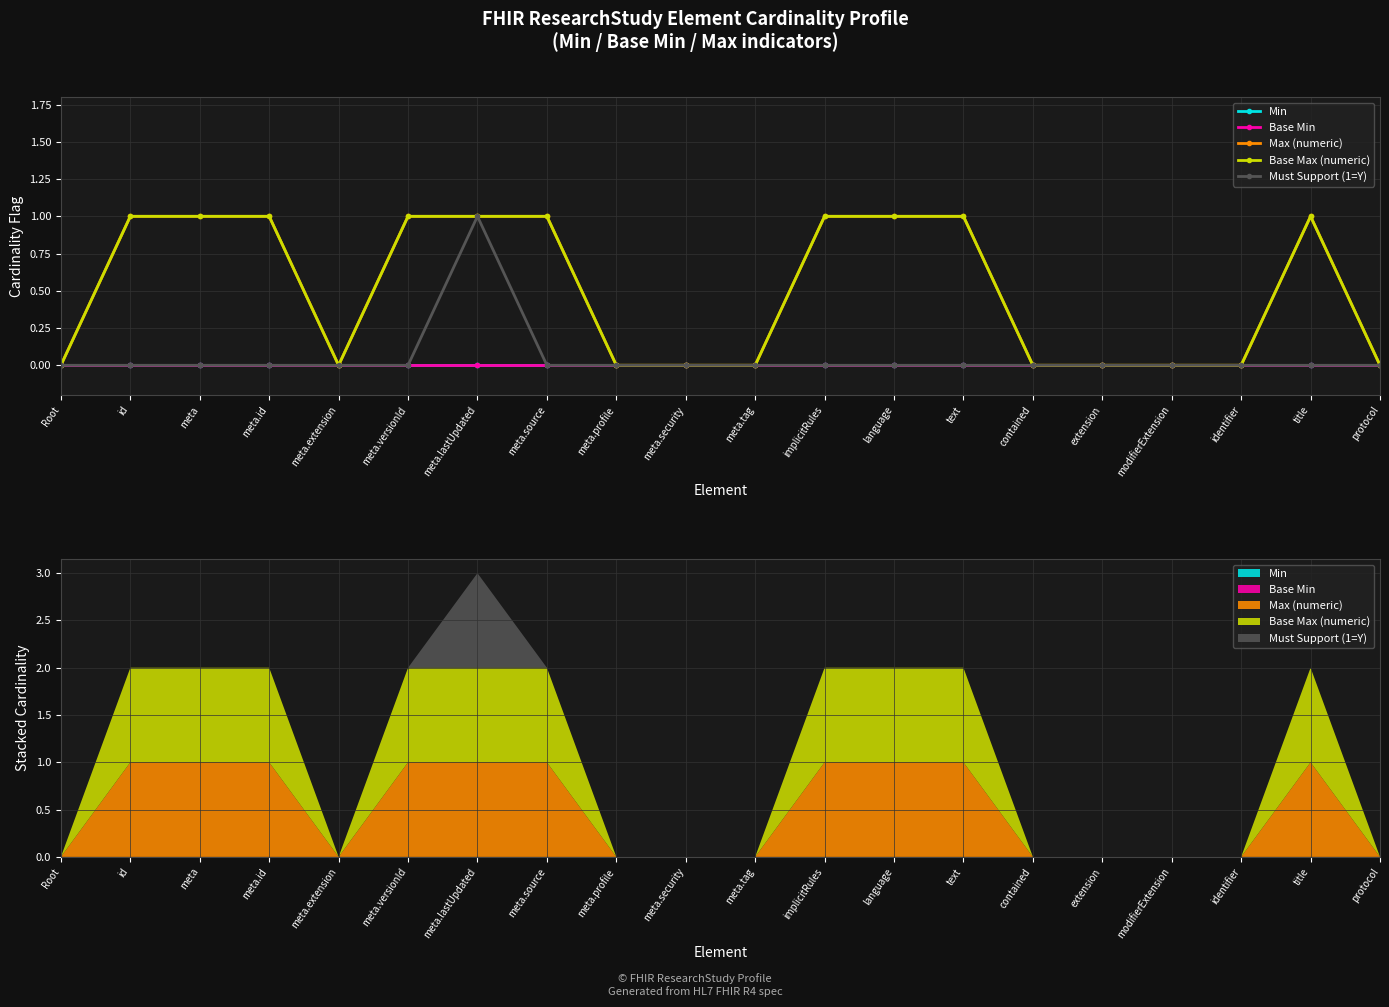

True or false: Min and Base Max (numeric) intersect in this chart.

False